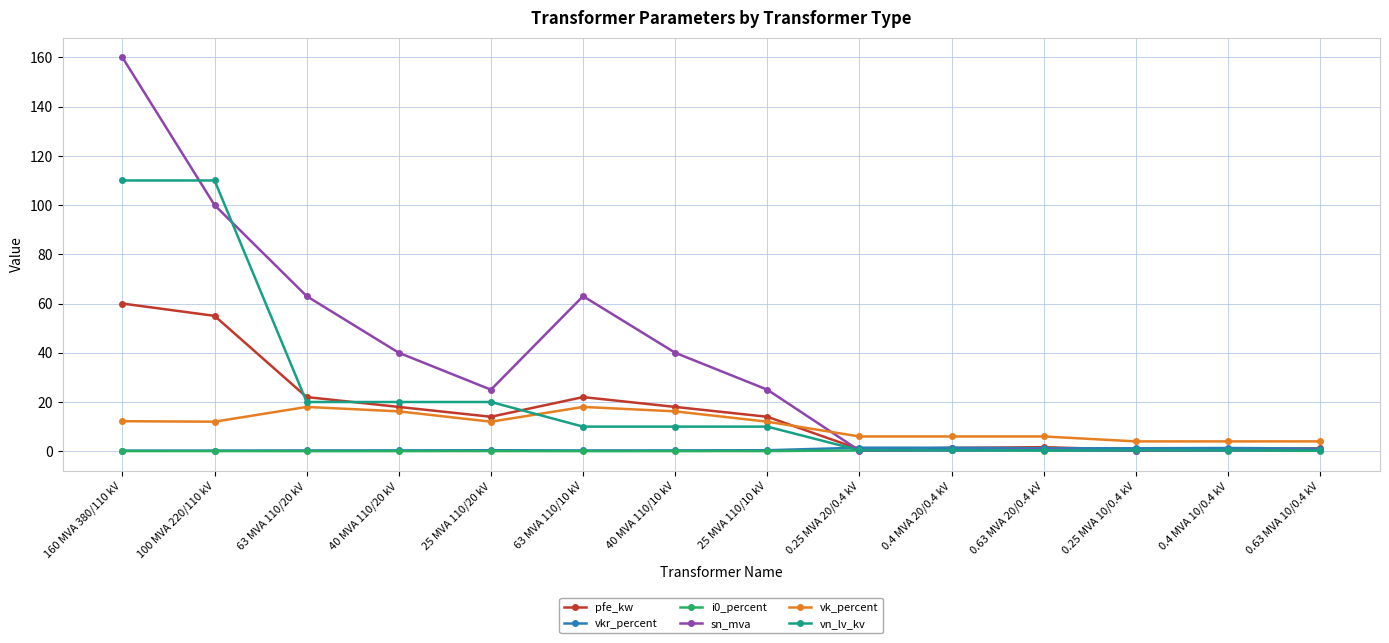

Which series has the largest range (max minus min)?

sn_mva